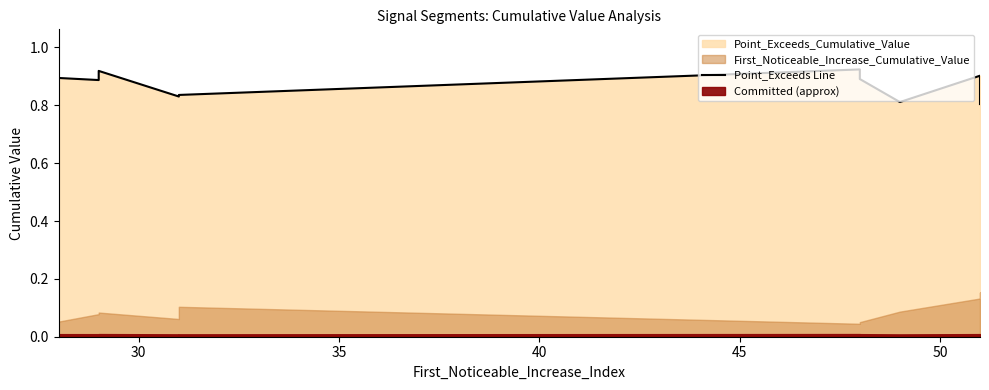

True or false: there are more than 0 points higher than both neighbors.

True